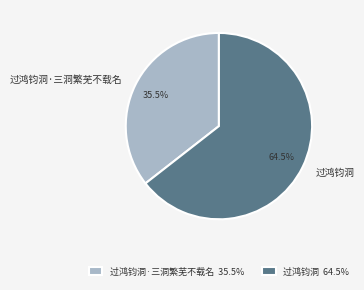

Which slice is the smallest?

过鸿钧洞·三洞繁芜不载名